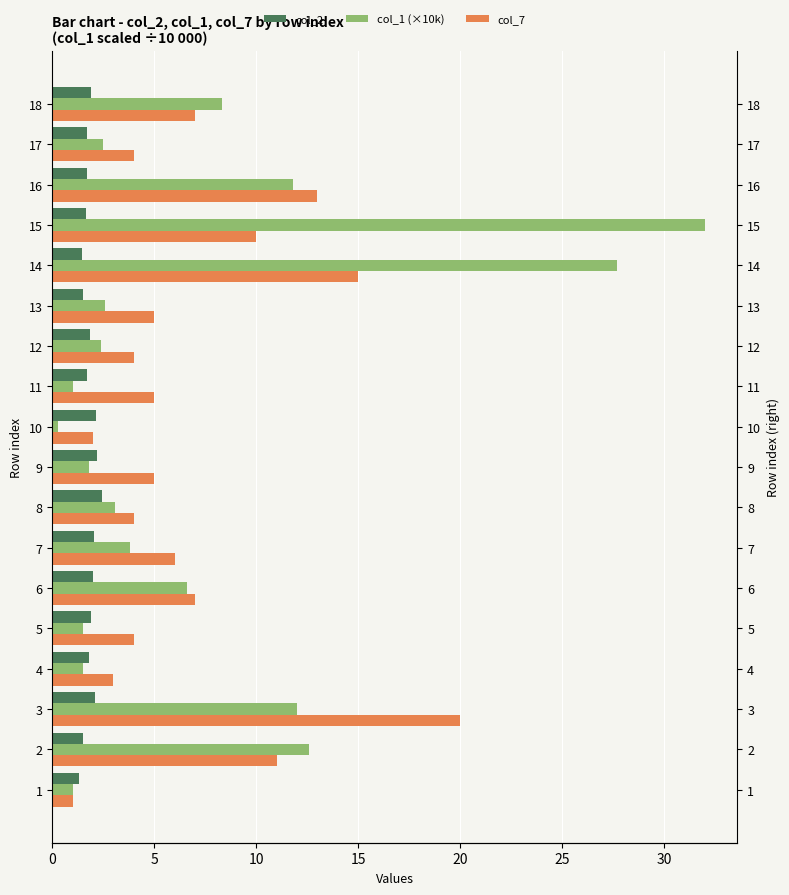

What is the difference between the second highest and minimum values in the col_7 series?

14.0